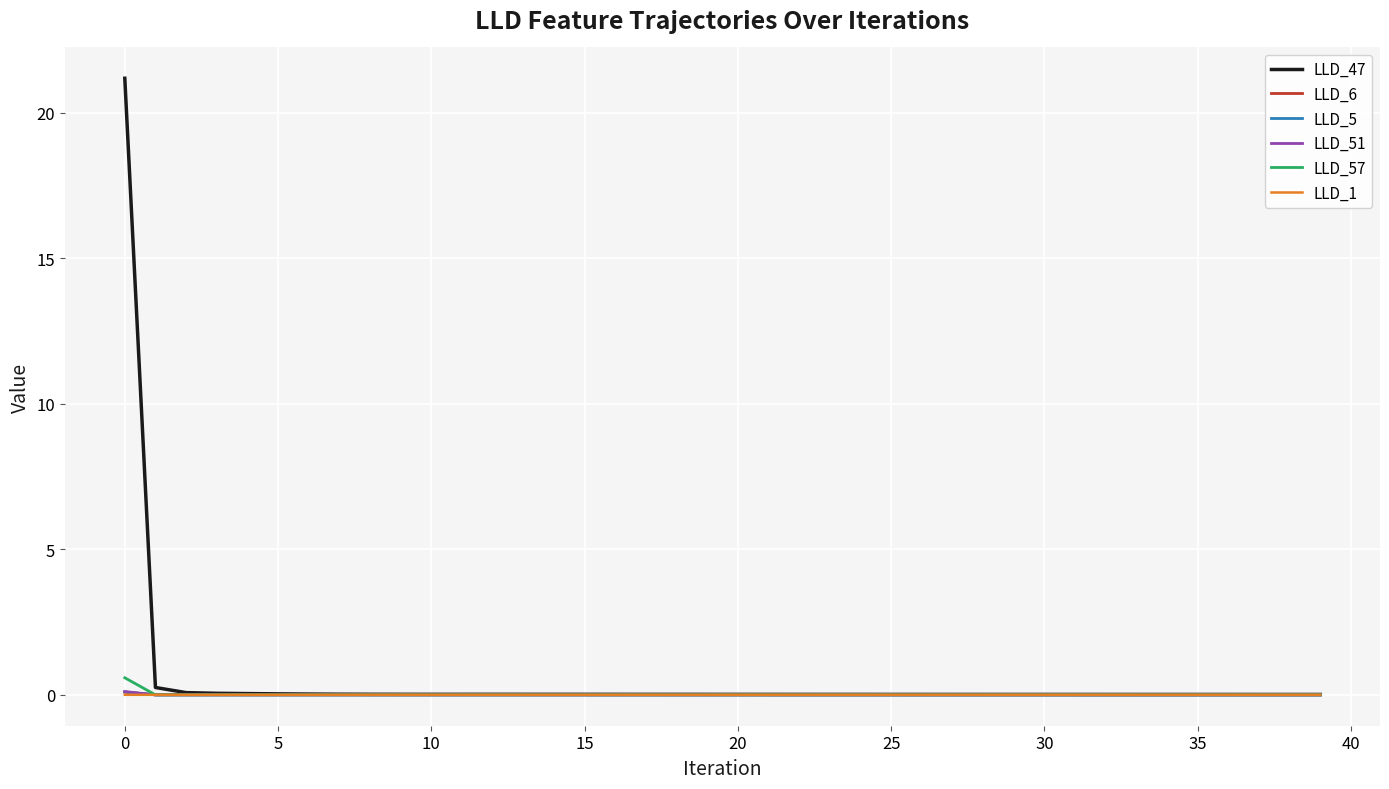

How many categories are shown in the chart?

40